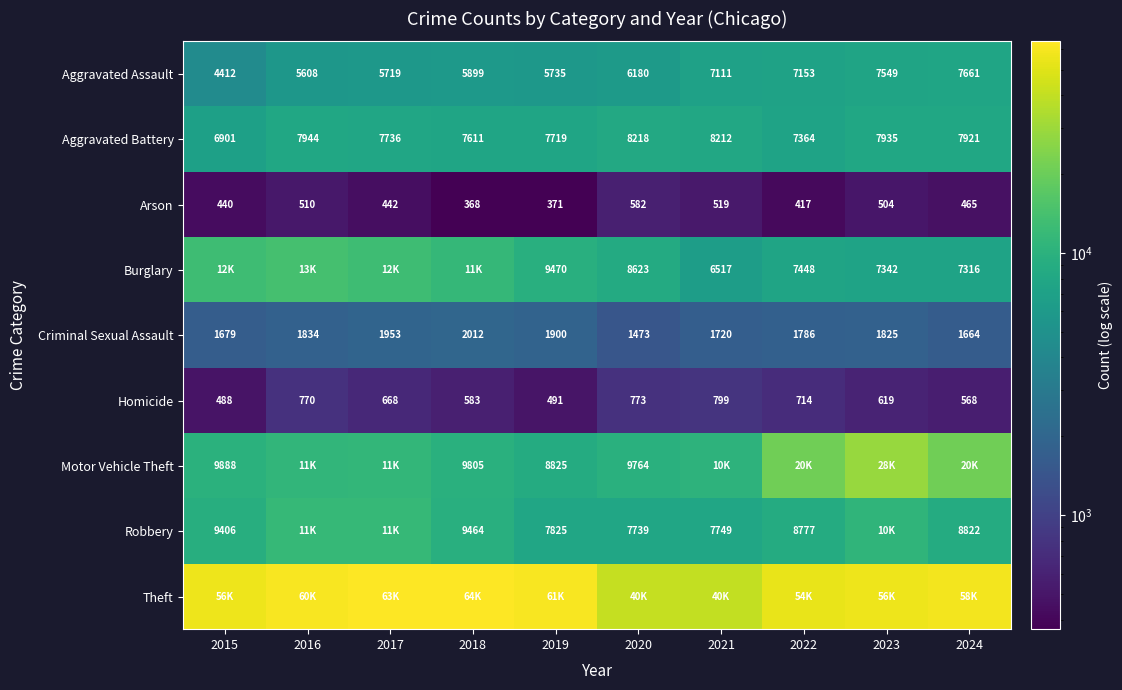

What is the spread (max minus min) of values at 2017?

63048